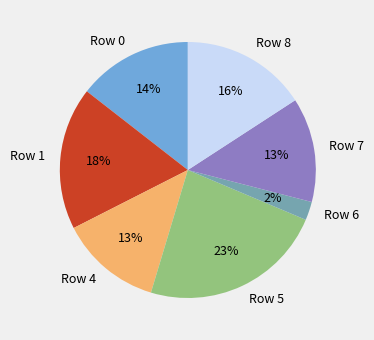

Which slice is the largest?

Row 5